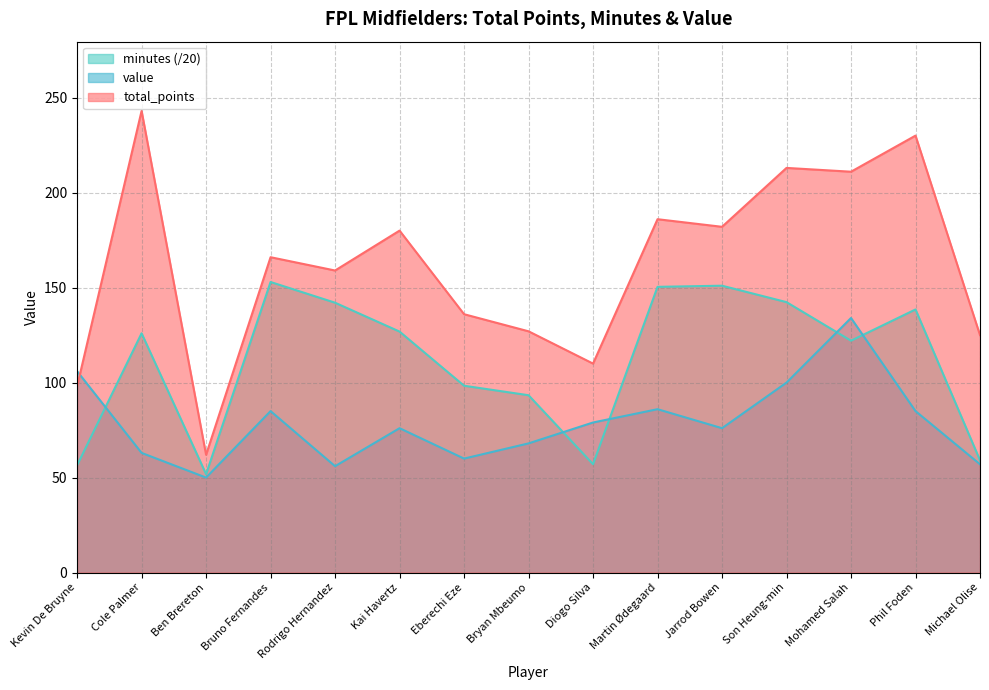

What is the spread (max minus min) of values at Kevin De Bruyne?

49.5